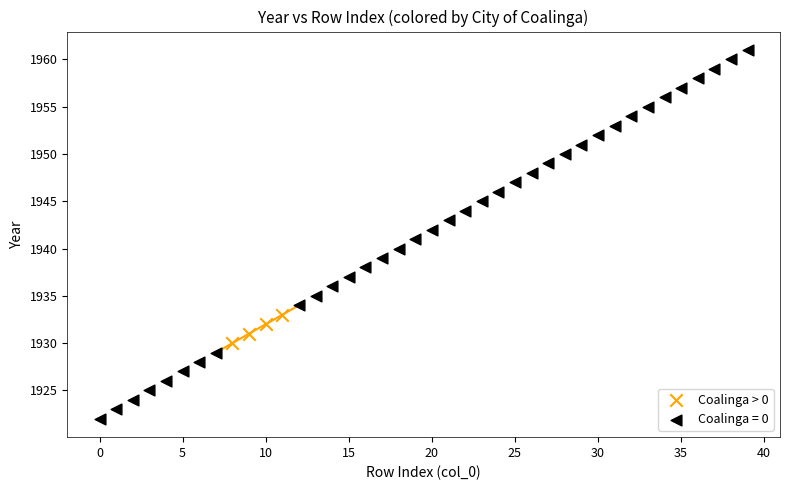

Which series reaches the maximum Y coordinate?

Coalinga = 0